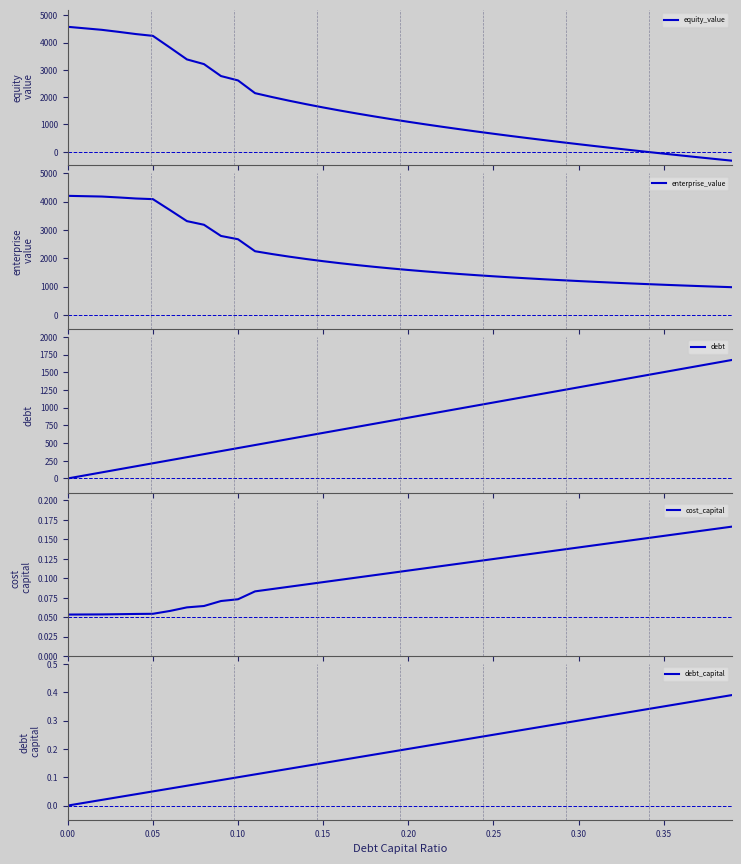

What is the maximum value for debt?

1672.9